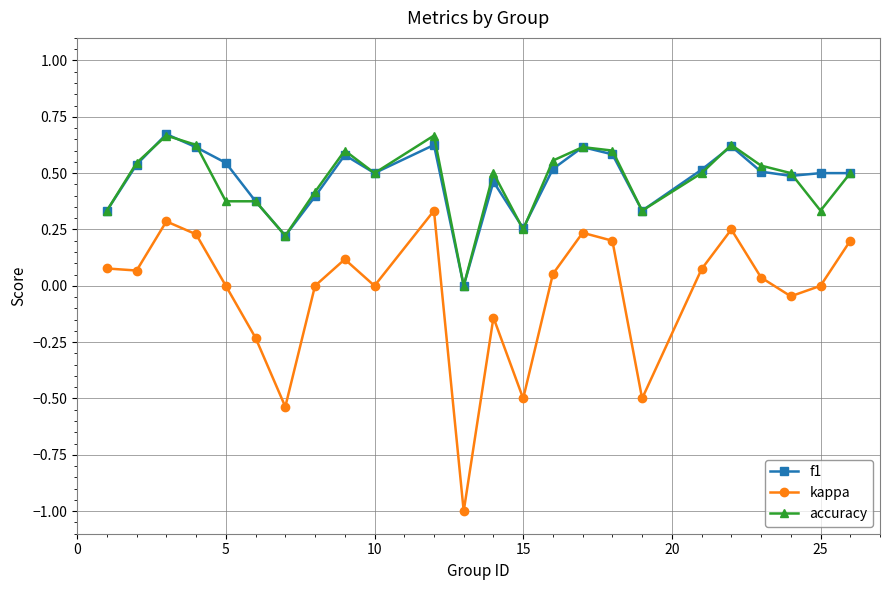

How many lines are shown in the chart?

3